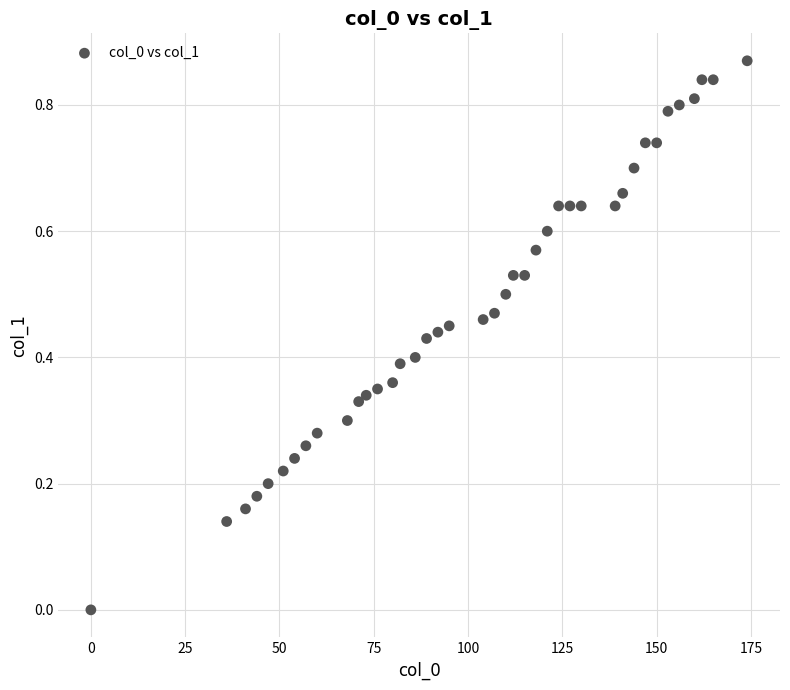

What is the range of X values (max minus min)?

174.0